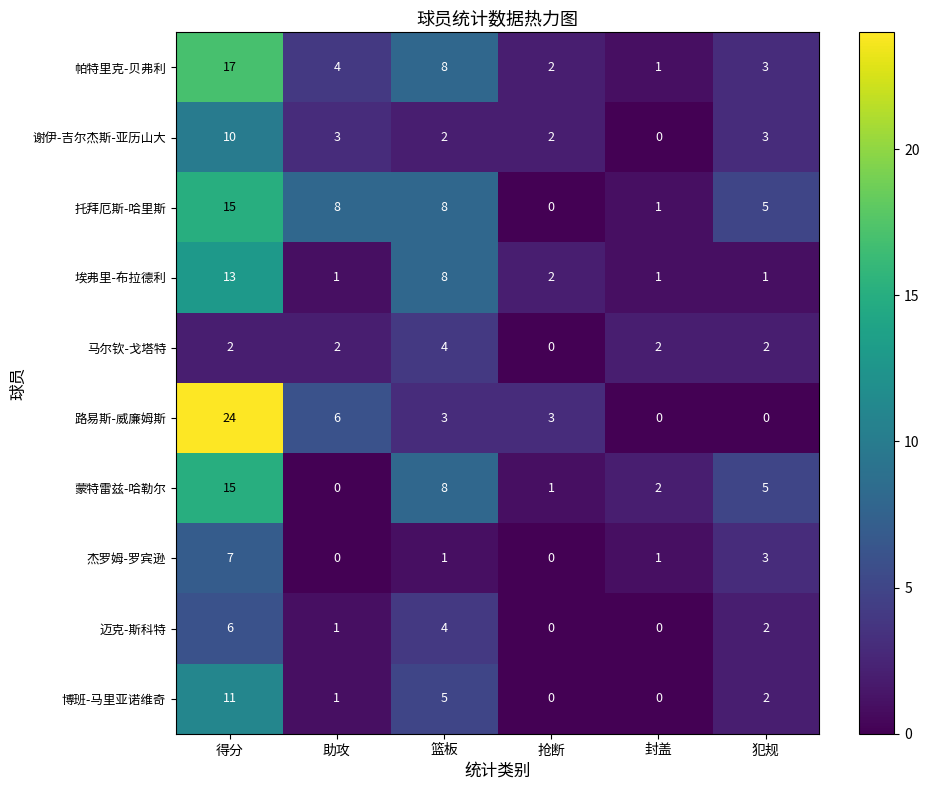

Which label corresponds to the largest value in the chart?

得分